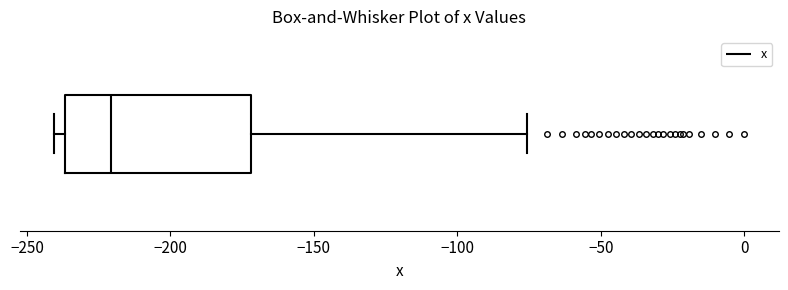

Read this box plot against the x-axis: the position of the median line, the range covered by the box, and the ends of both whiskers. The values are not printed on the chart, so give them approximately, as read against the axis.

median -220, box -235 to -170, whiskers -240 to -75